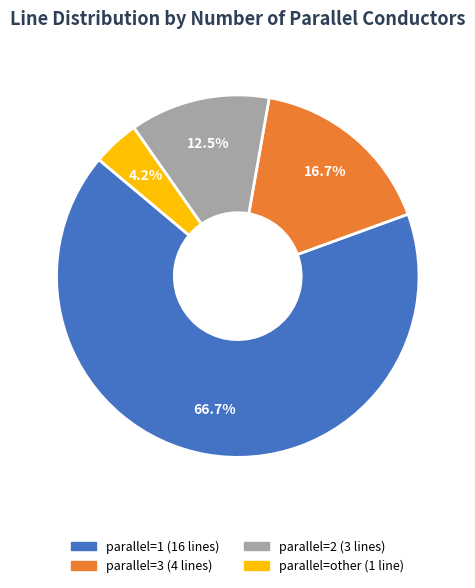

Is there any slice that represents more than half of the pie?

Yes